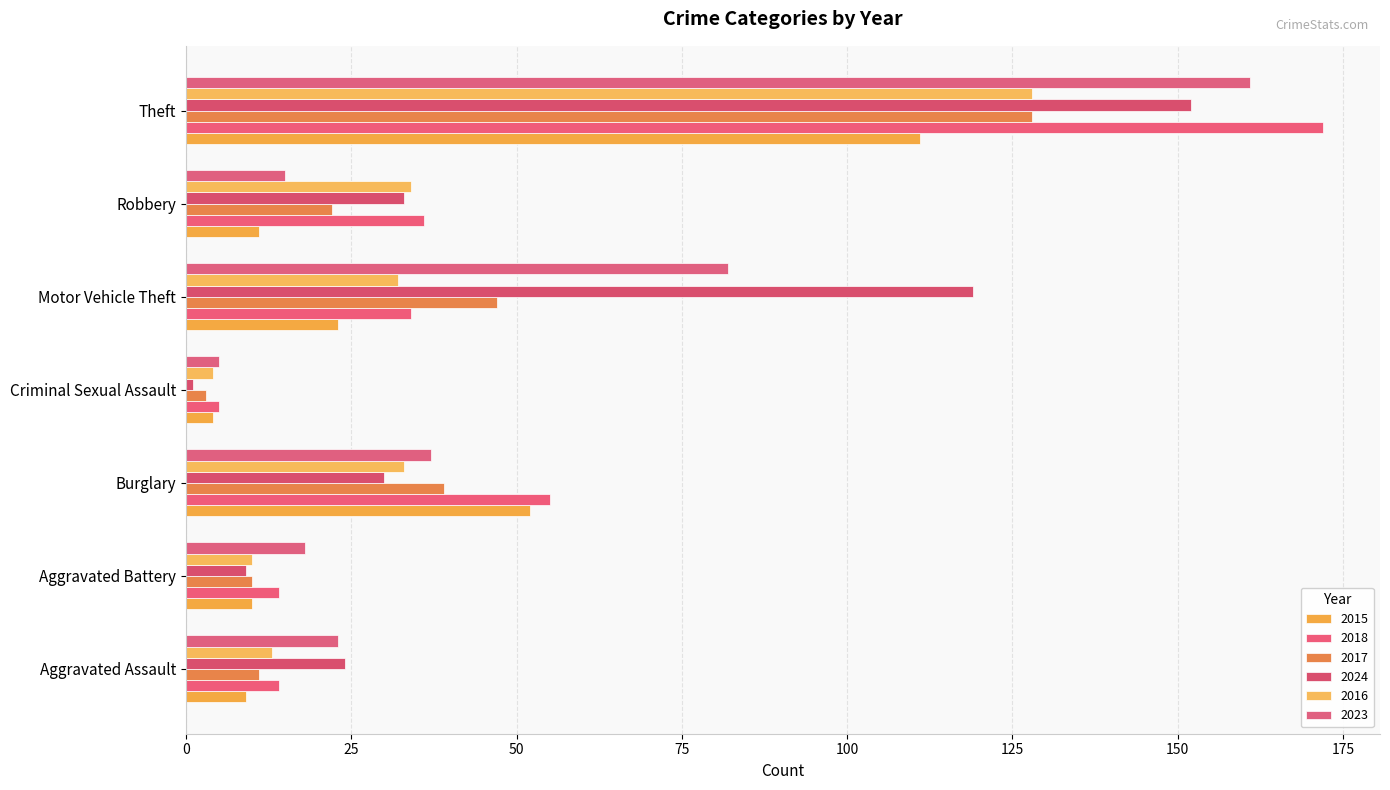

Where does the 2023 series first go above 23?

Burglary